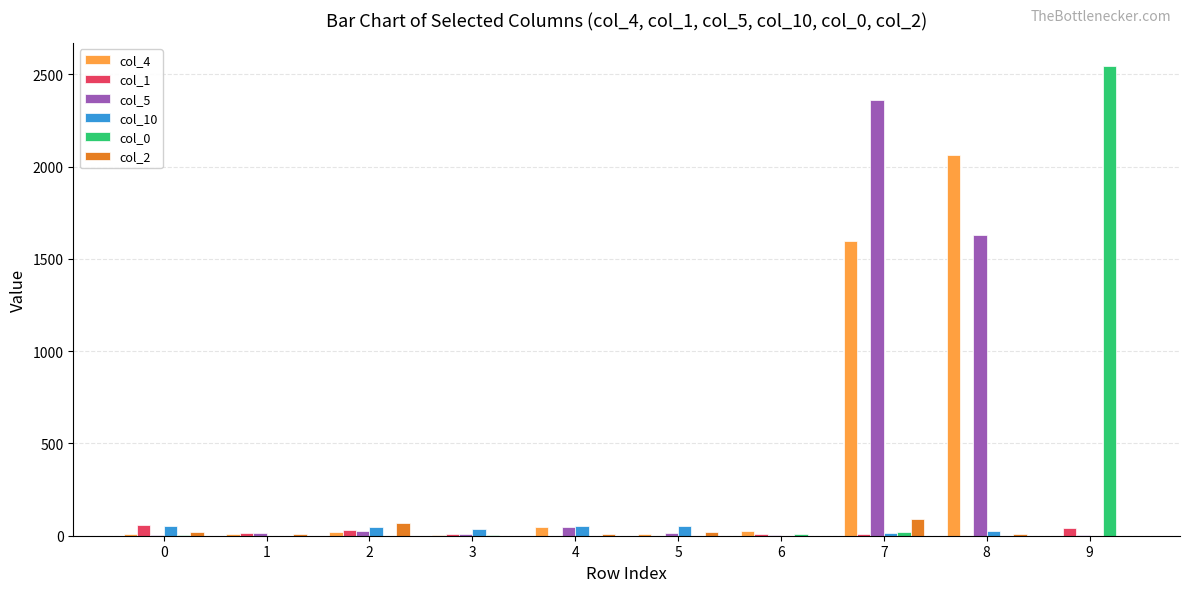

What is the maximum value shown in the chart?

2544